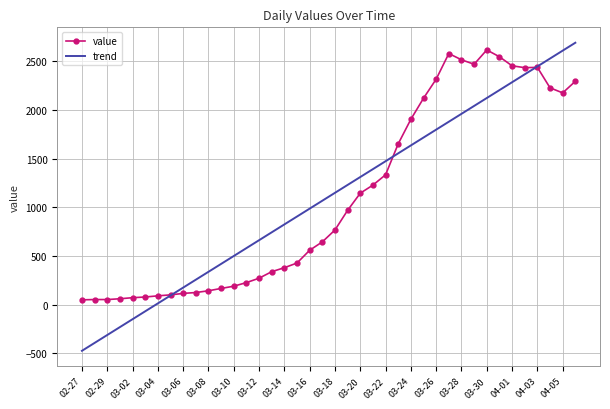

Which series has the widest spread of values?

trend